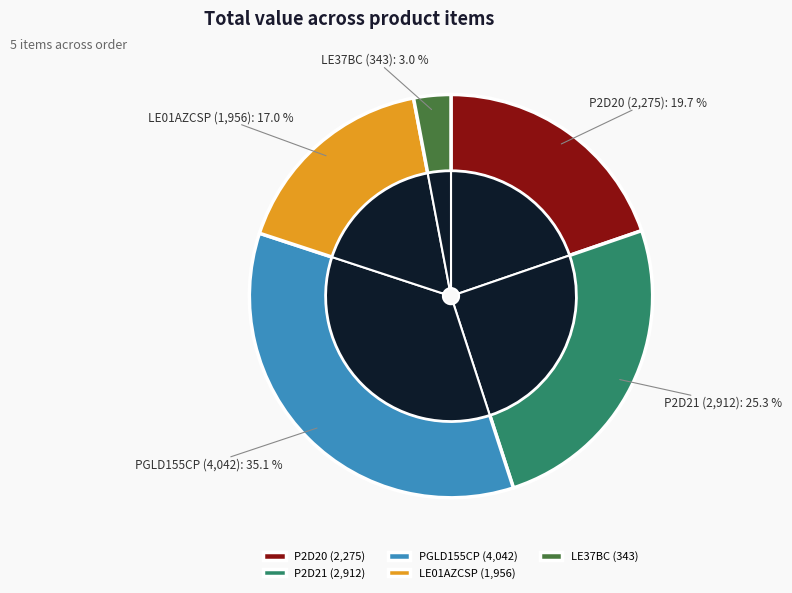

Which slice is the largest?

PGLD155CP